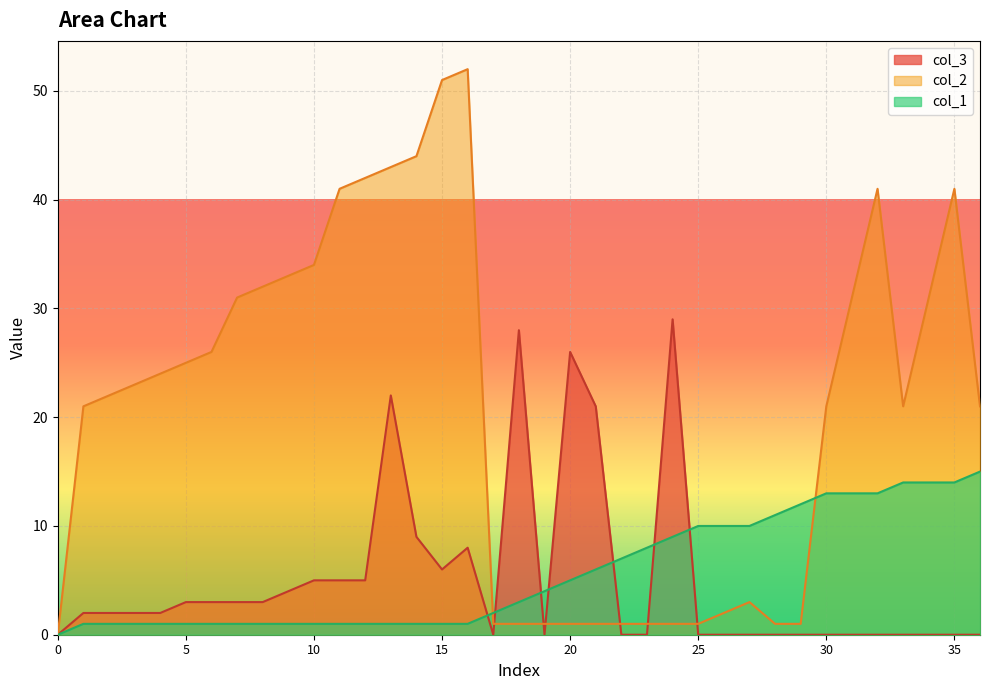

Read the col_2 value at 3, to the nearest 10.

20